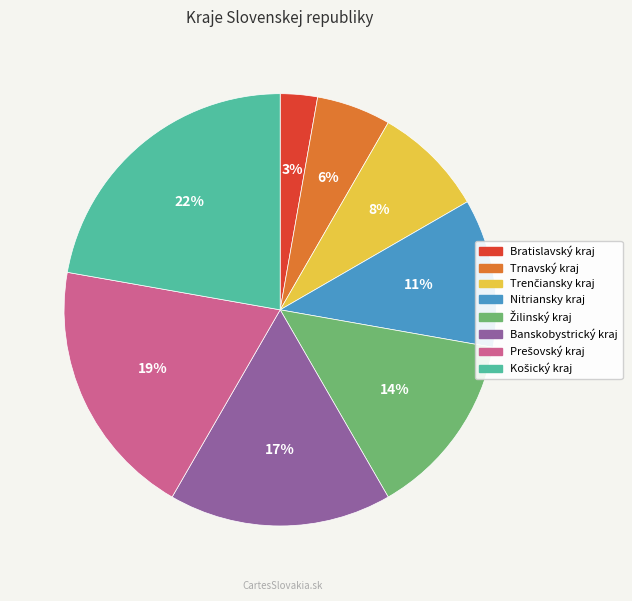

Which category has the smallest portion of the pie?

Bratislavský kraj